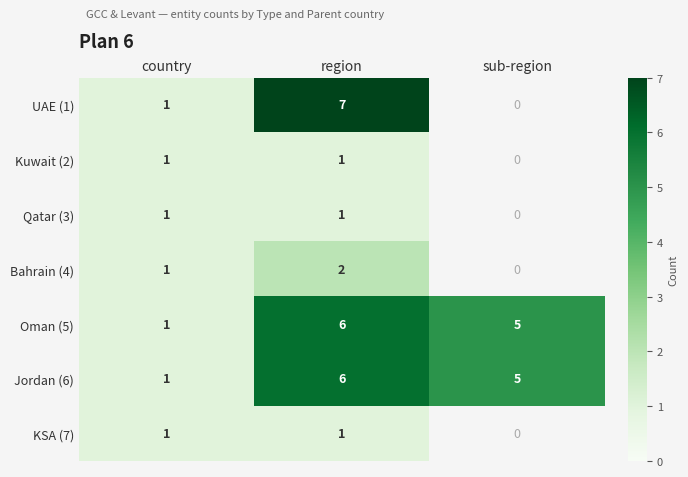

List the labels in order of Jordan (6) value, smallest first.

country, sub-region, region